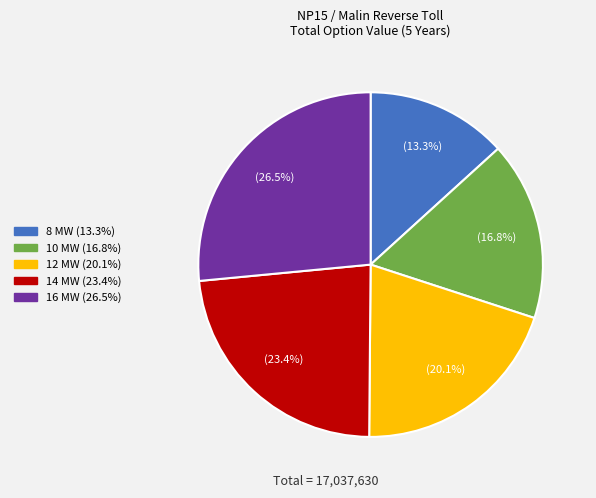

Rank the categories by value from highest to lowest.

16 MW, 14 MW, 12 MW, 10 MW, 8 MW